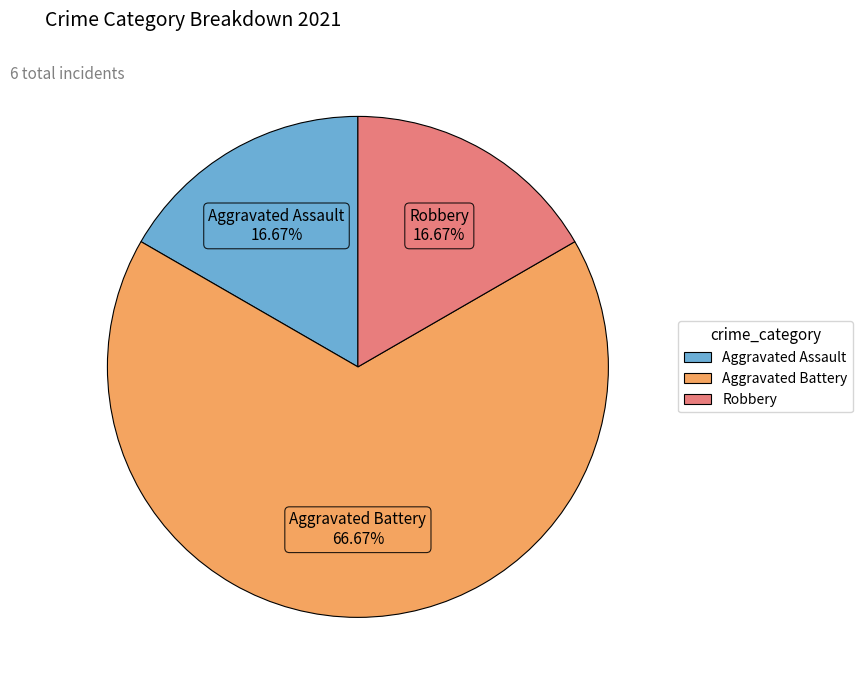

To the nearest percent, what portion does Robbery represent?

17%